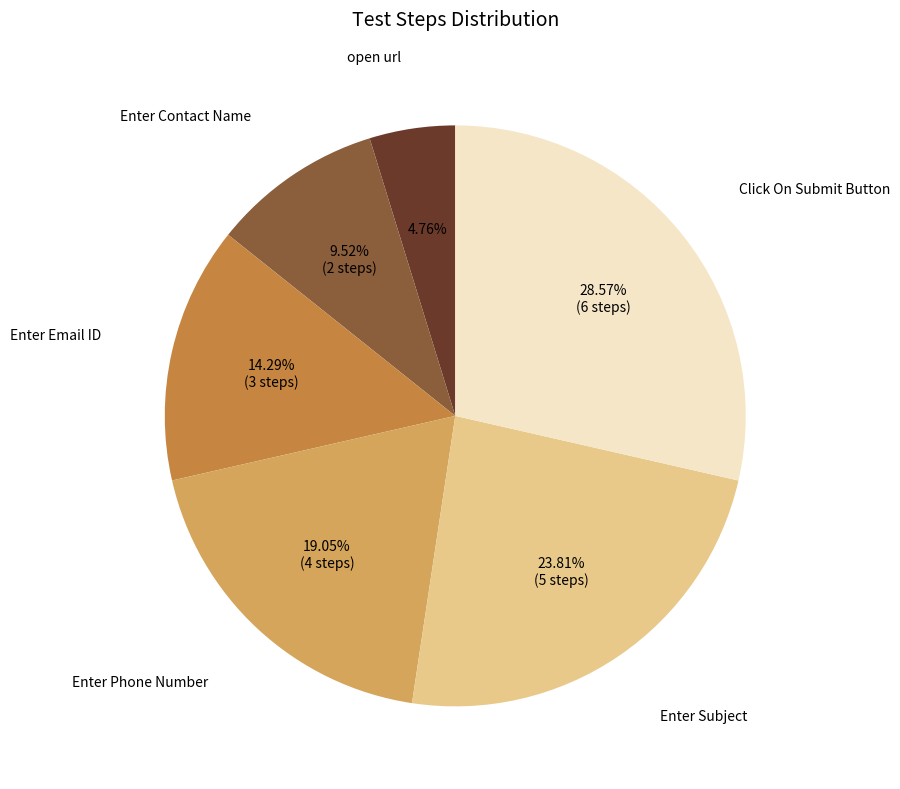

Is it true that Enter Phone Number is 26% of the pie?

False